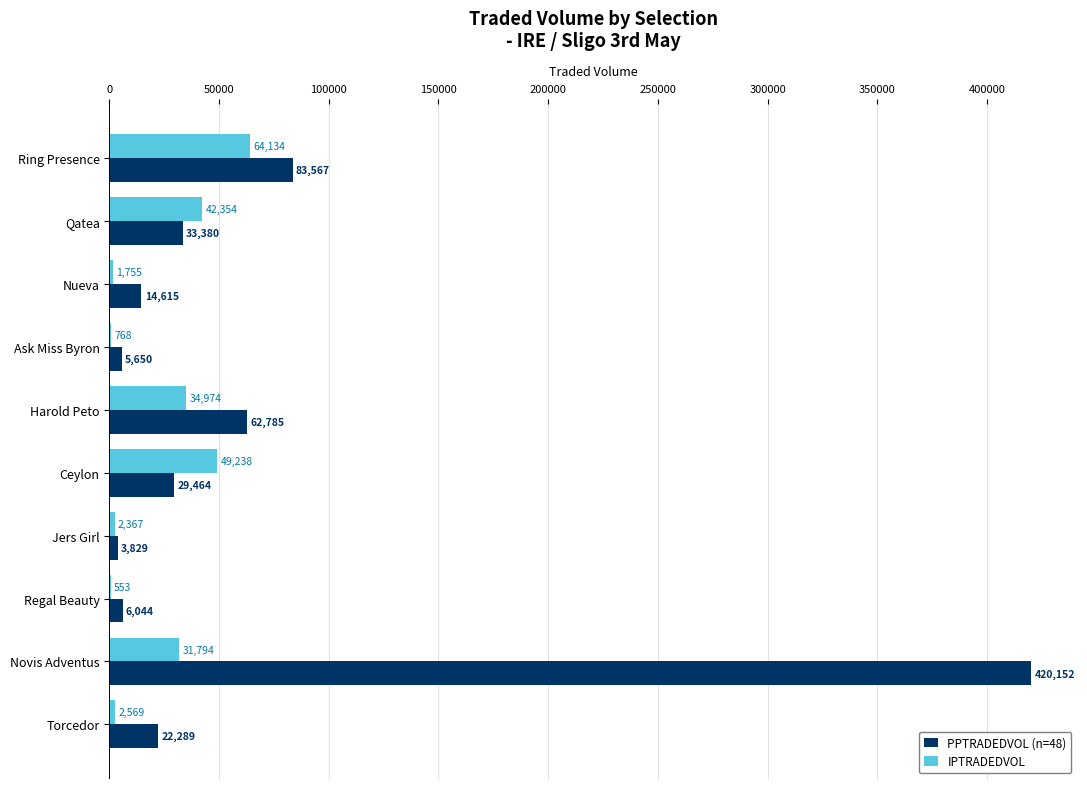

What is the sum of all PPTRADEDVOL (n=48) values?

681780.0